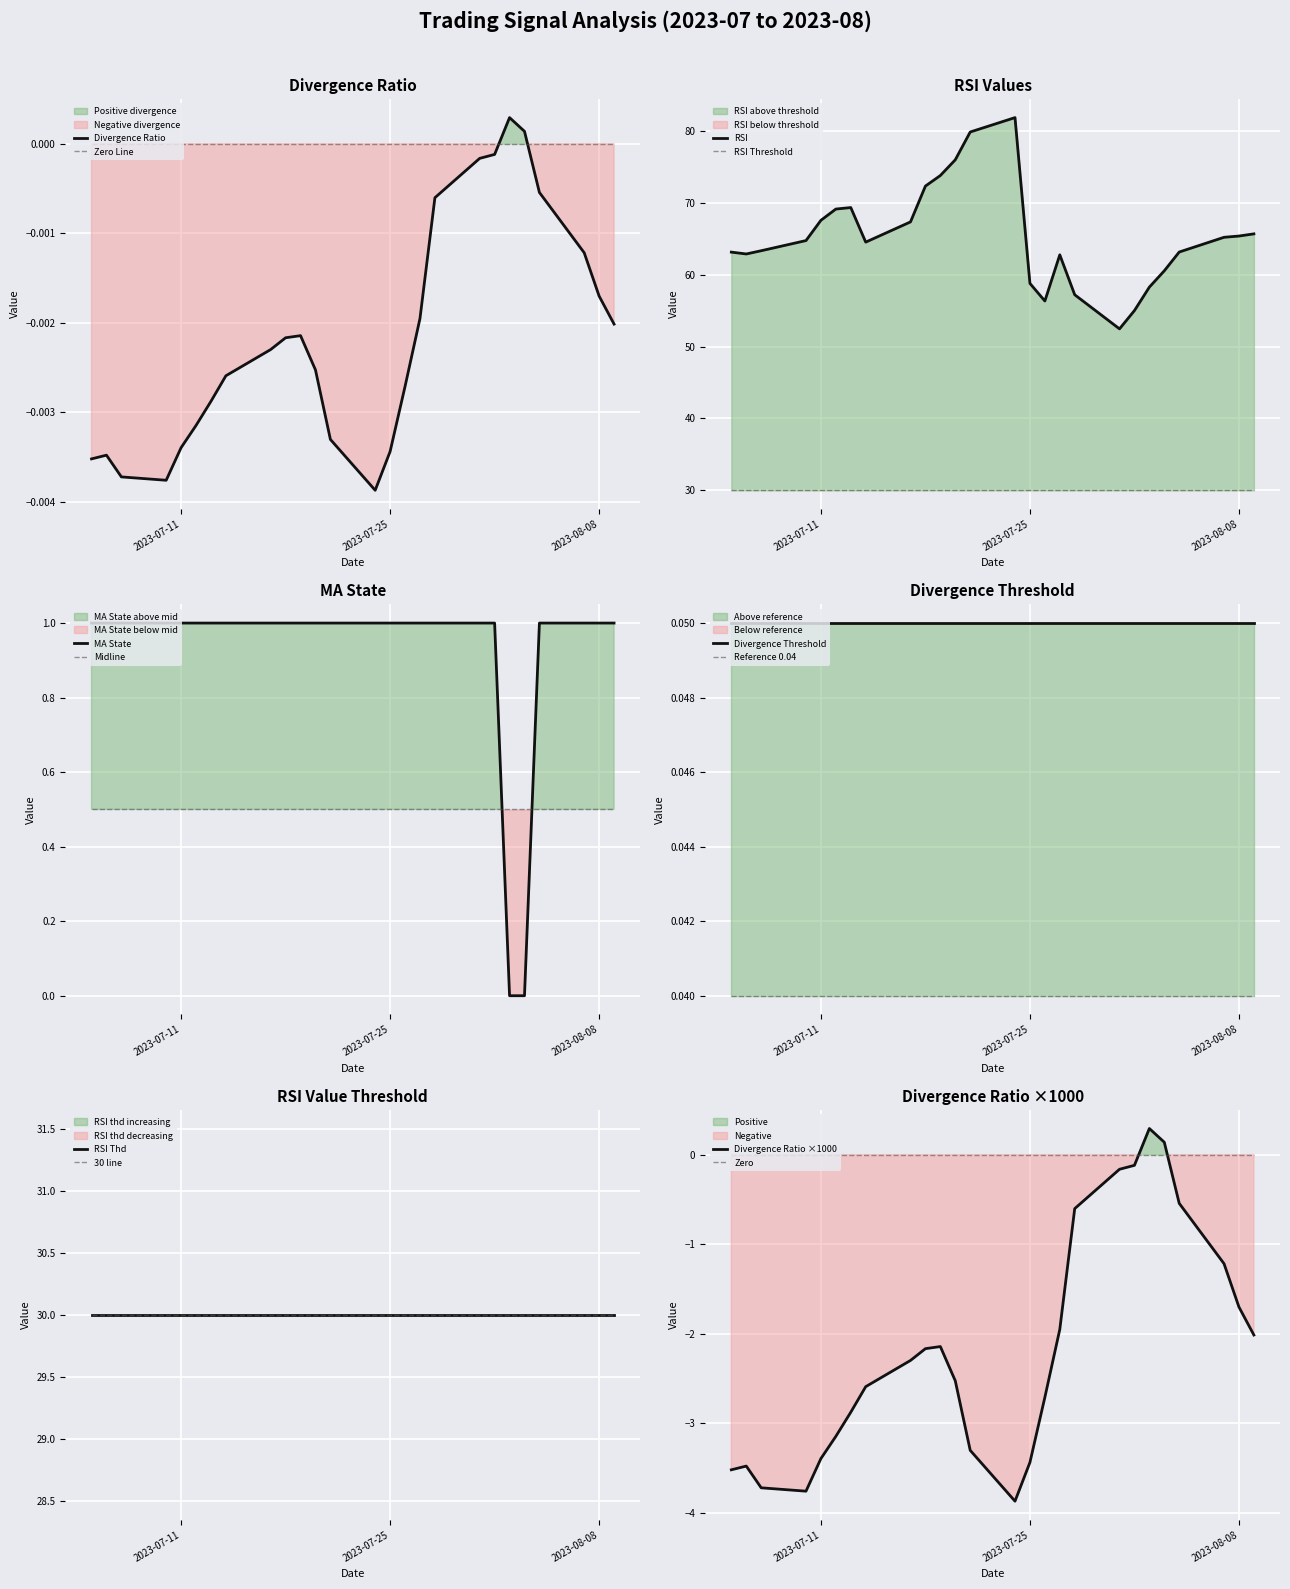

True or false: divergence_ratio has more than 0 points higher than both neighbors.

True